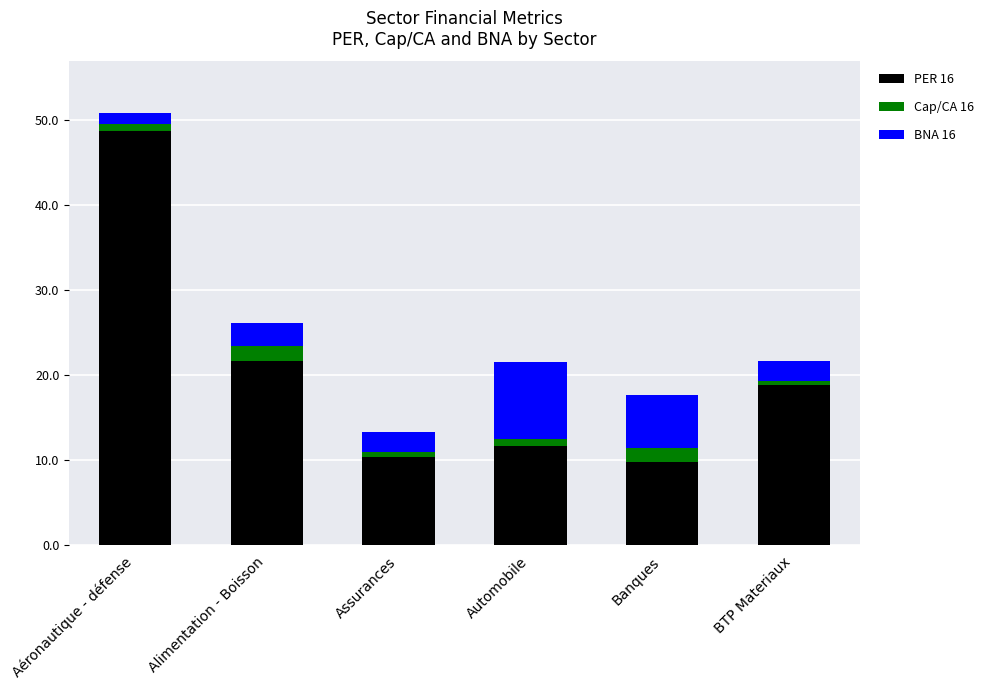

What are all the series names shown in the legend?

PER 16, Cap/CA 16, BNA 16